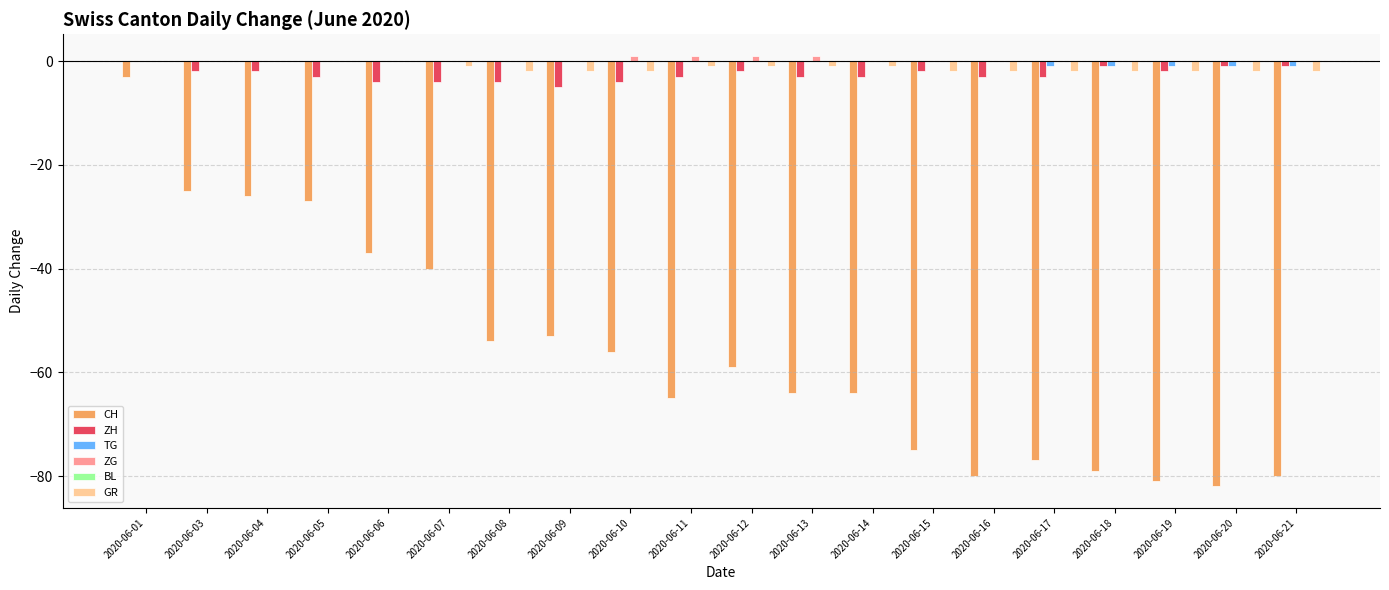

At which category is the sum across all series the highest?

2020-06-01